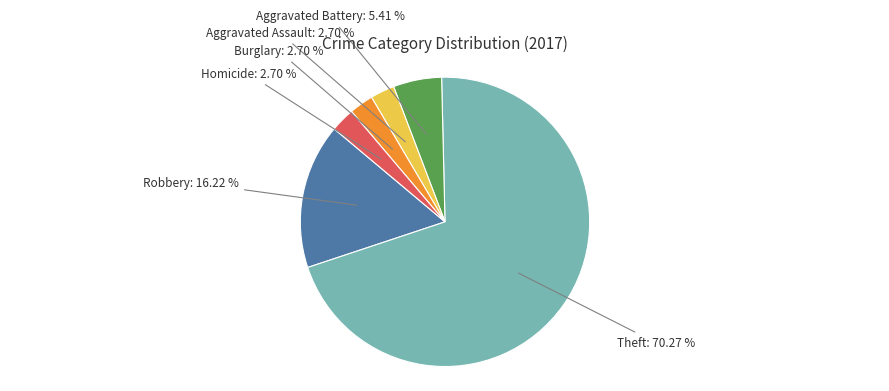

Which category has the biggest portion of the pie?

Theft